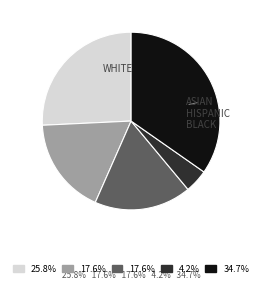

Does any single category account for the majority?

No